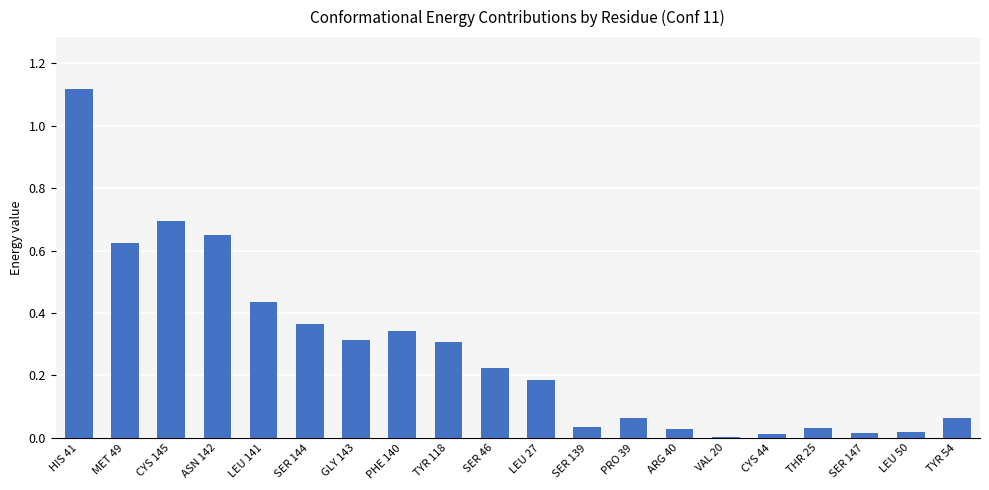

Count the number of categories in the chart.

20